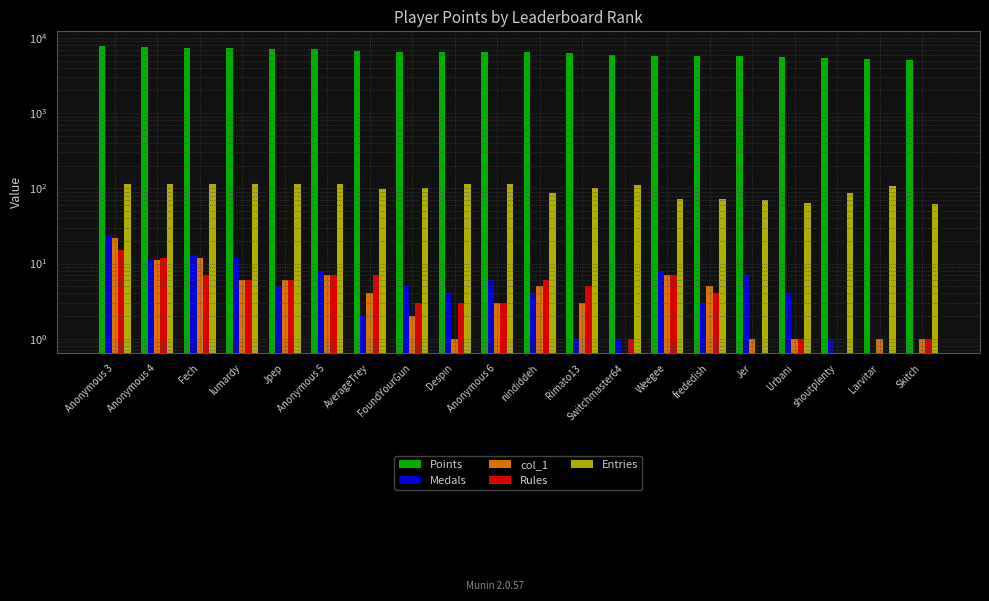

Is the value of Entries at frededish greater than the value of Medals at lumardy?

Yes